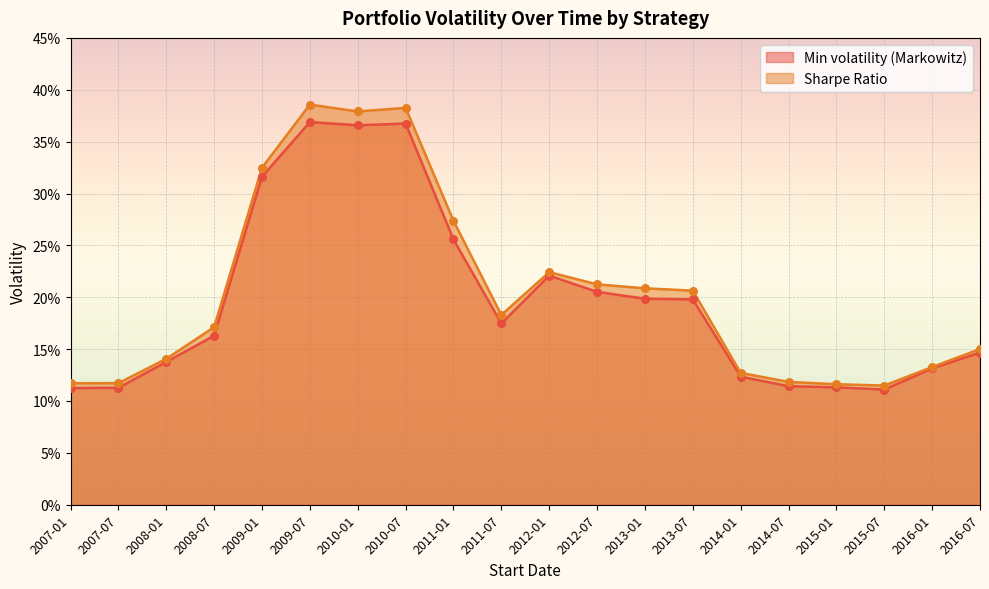

What are all the series names shown in the legend?

Min volatility (Markowitz), Sharpe Ratio